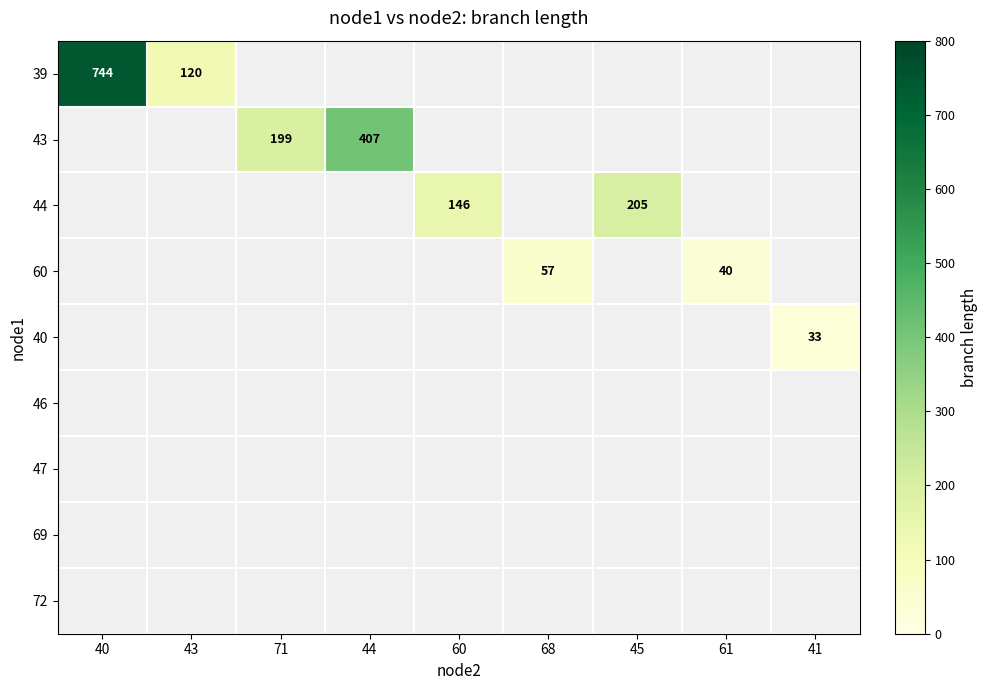

Which series has the widest spread of values?

39